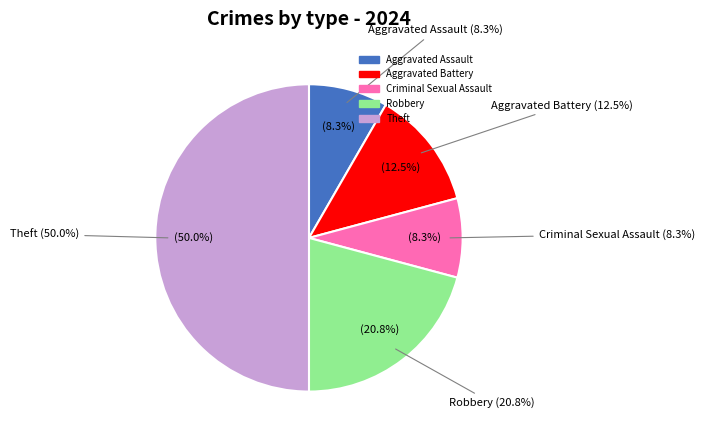

Approximately how many times larger is the value at Aggravated Assault compared to Criminal Sexual Assault?

1.0